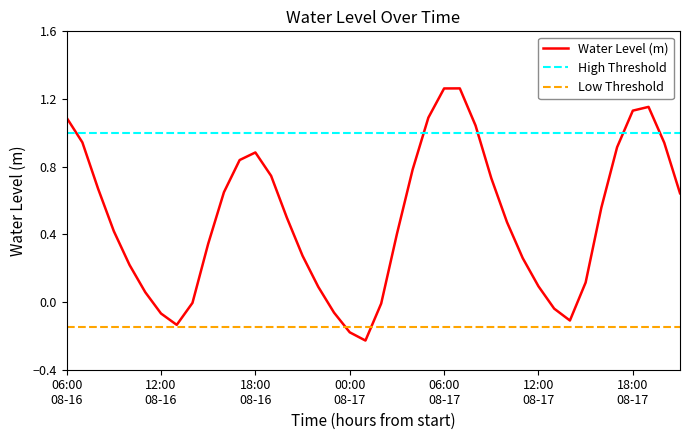

Reading right to left, extract all data points from this chart.

0.6	0.9	1.2	1.1	0.9	0.6	0.1	-0.1	-0.0	0.1	0.3	0.5	0.7	1.0	1.3	1.3	1.1	0.8	0.4	-0.0	-0.2	-0.2	-0.1	0.1	0.3	0.5	0.7	0.9	0.8	0.6	0.3	-0.0	-0.1	-0.1	0.1	0.2	0.4	0.7	0.9	1.1